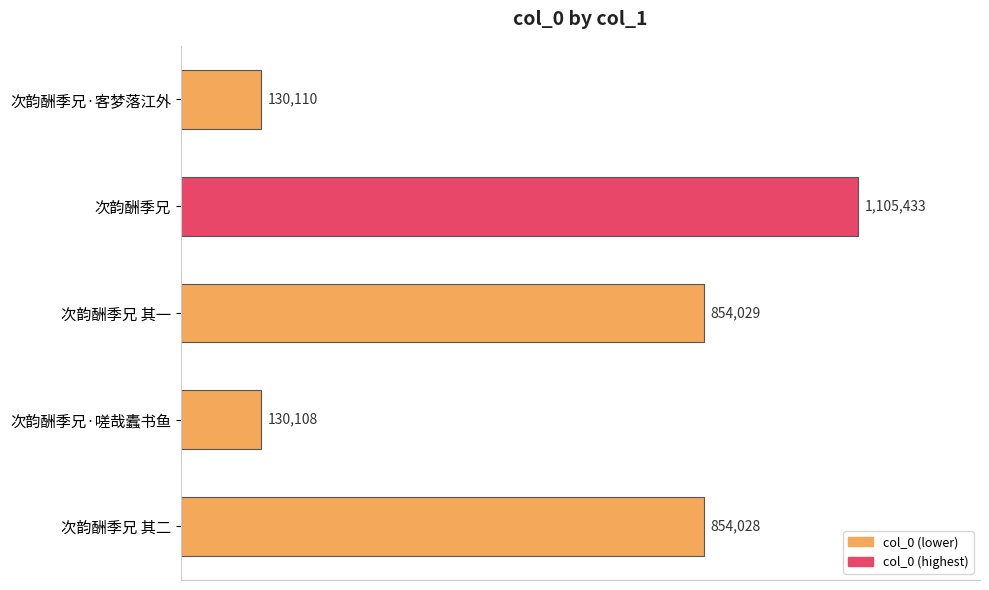

Does the chart contain any negative values?

No